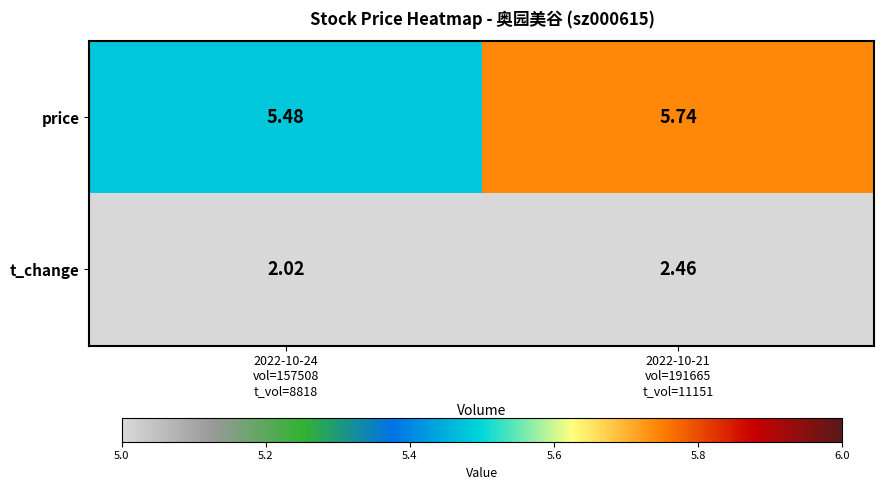

Which series has the largest total across all categories?

price